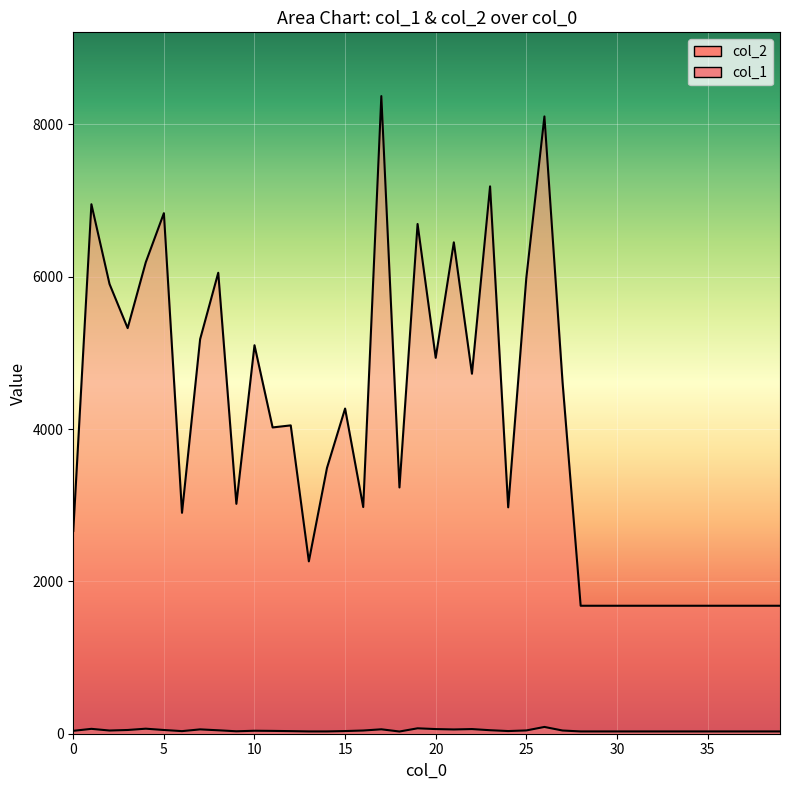

How many data points in col_1 are less than 37?

20